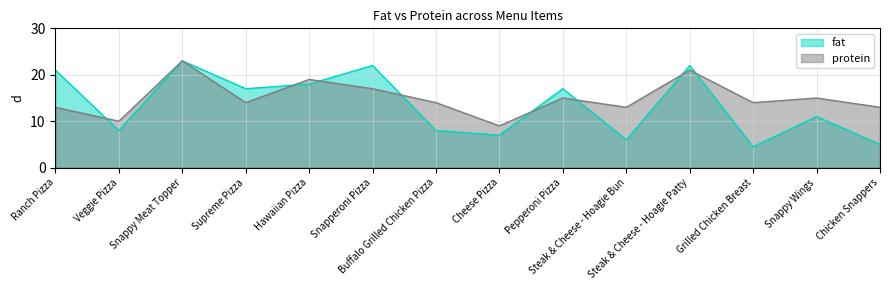

At which label is protein closest to 16?

Snapperoni Pizza